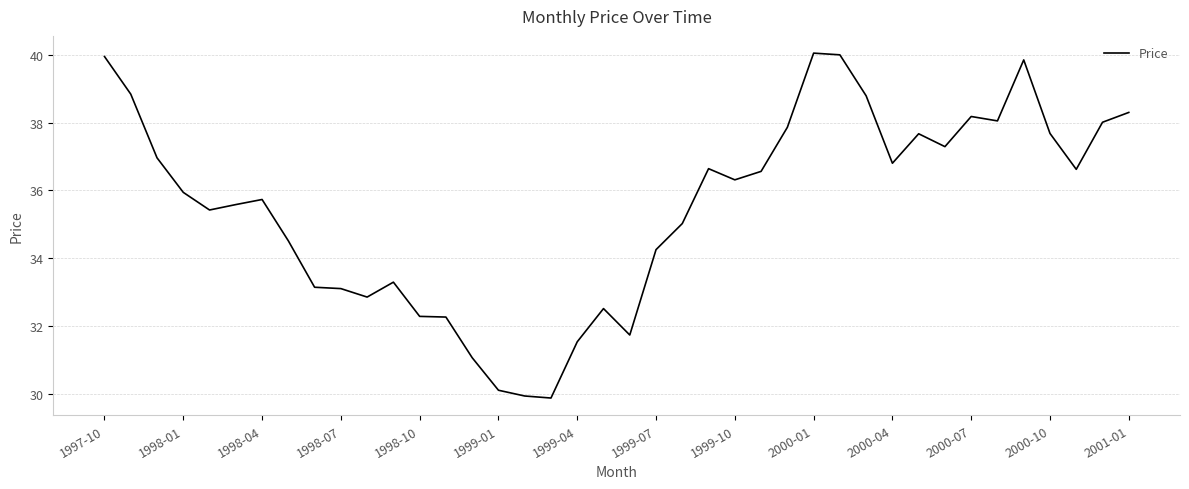

How many values exceed 36?

20